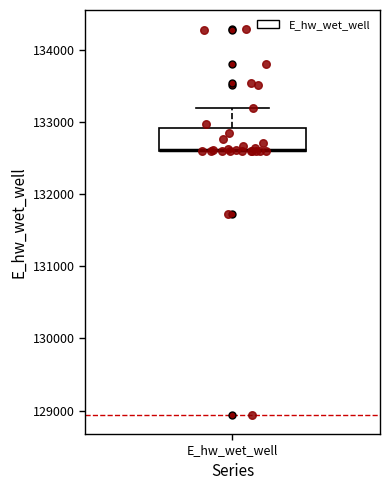

Where is the lower edge of the box for E_hw_wet_well on the y-axis? The values are not printed on the chart, so give them approximately, as read against the axis.

132600